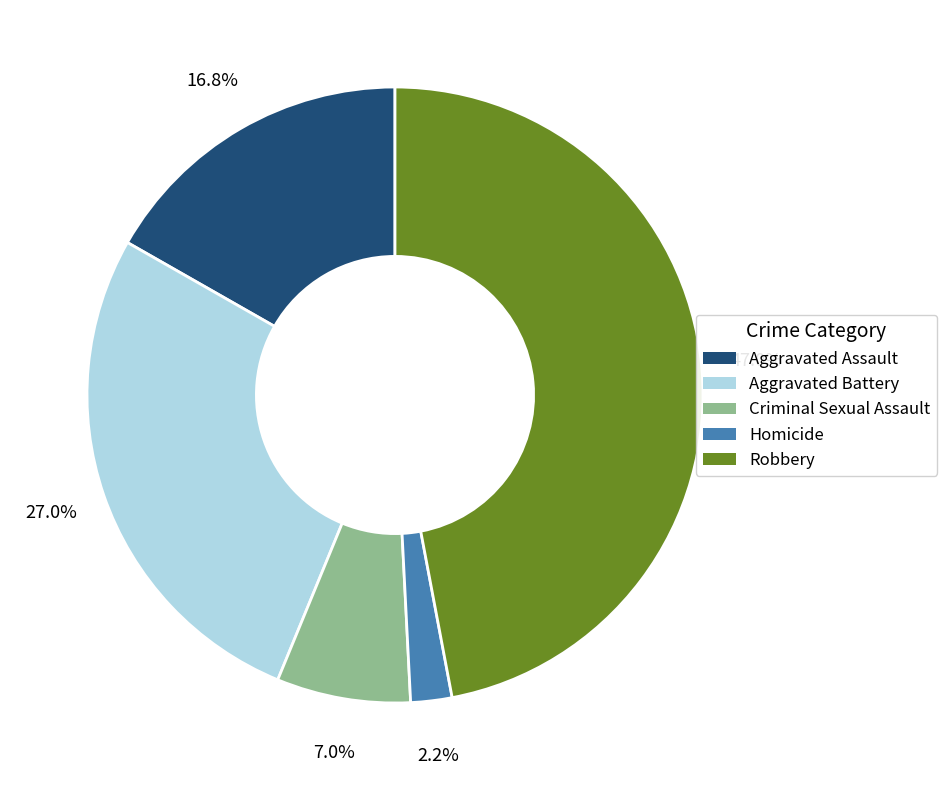

To the nearest percent, what portion does Aggravated Assault represent?

17%